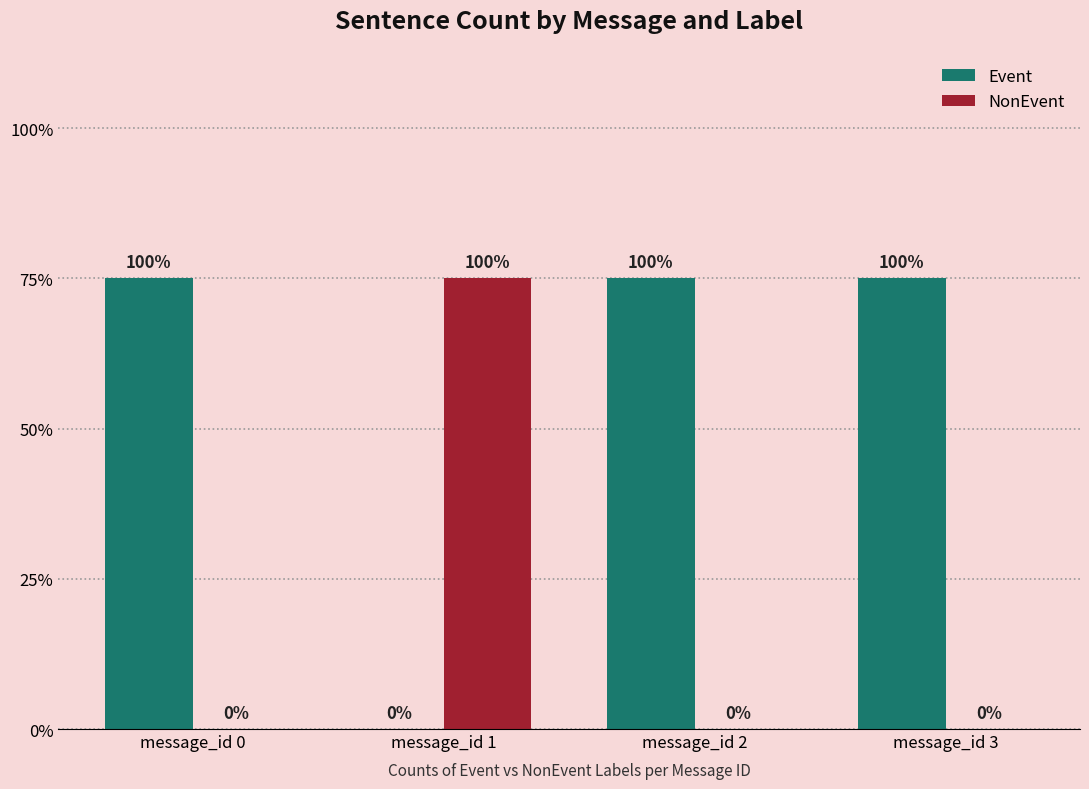

Which series has the largest total across all categories?

Event